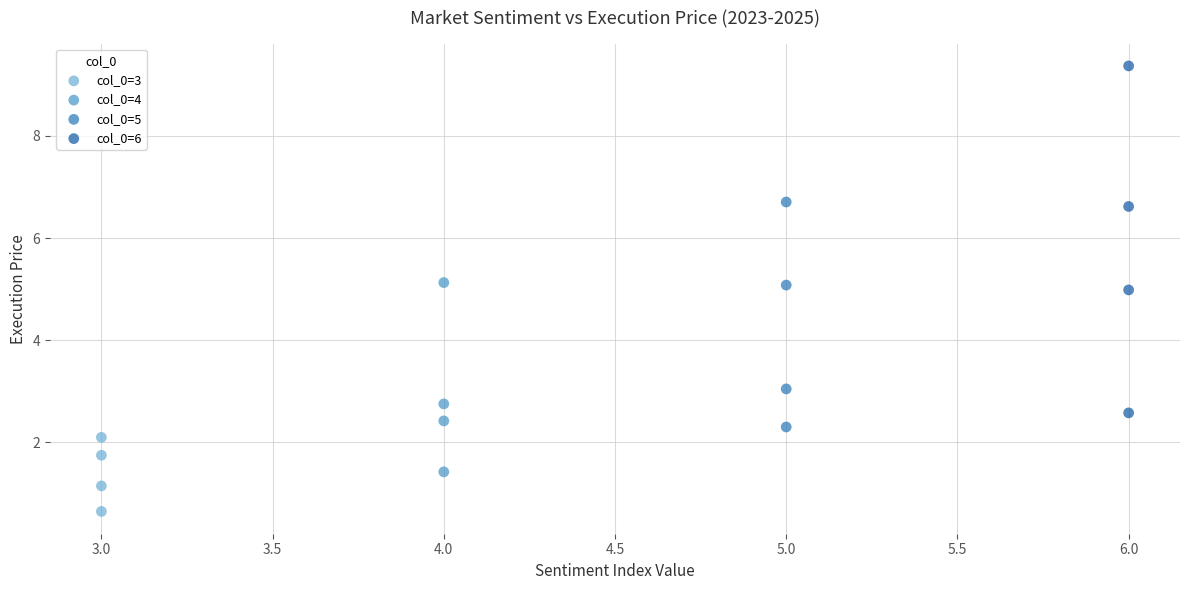

Which series contains the lowest Y value?

col_0=3